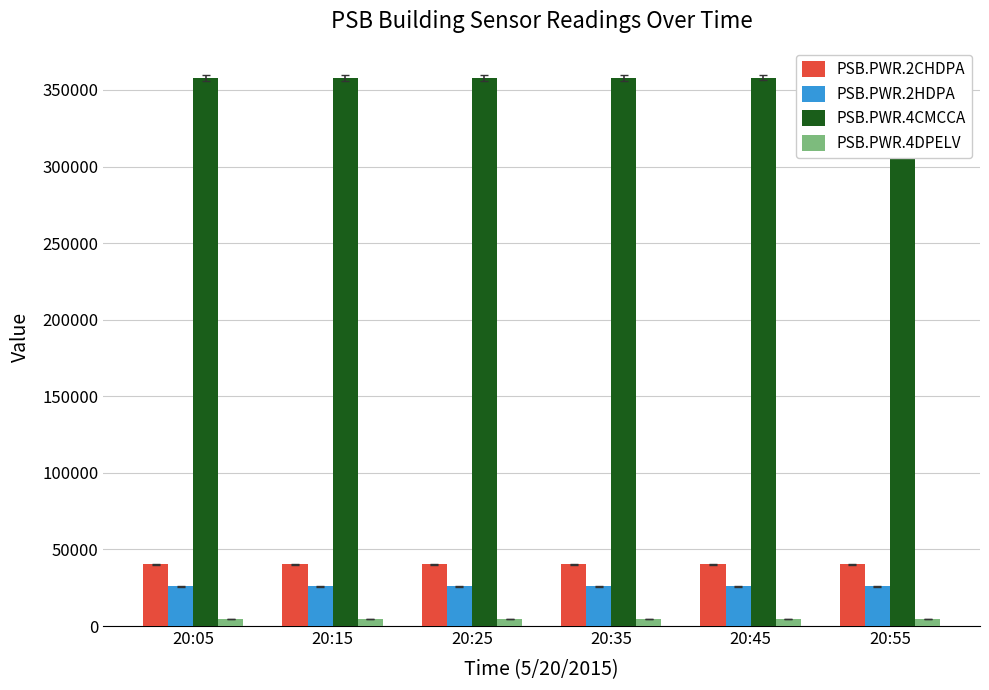

At how many categories does at least one series exceed 53335?

6